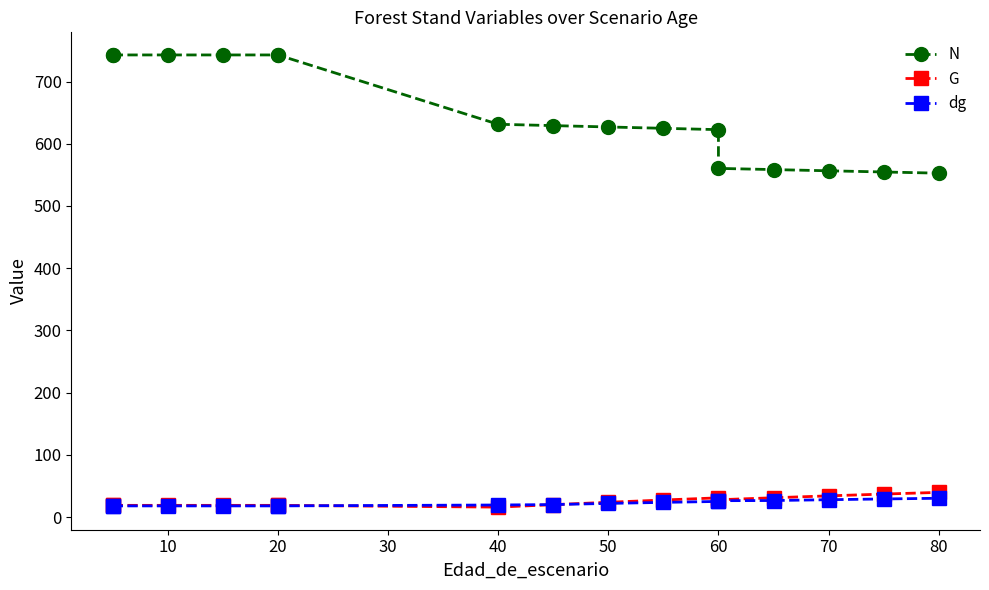

Which series has the largest total across all categories?

N